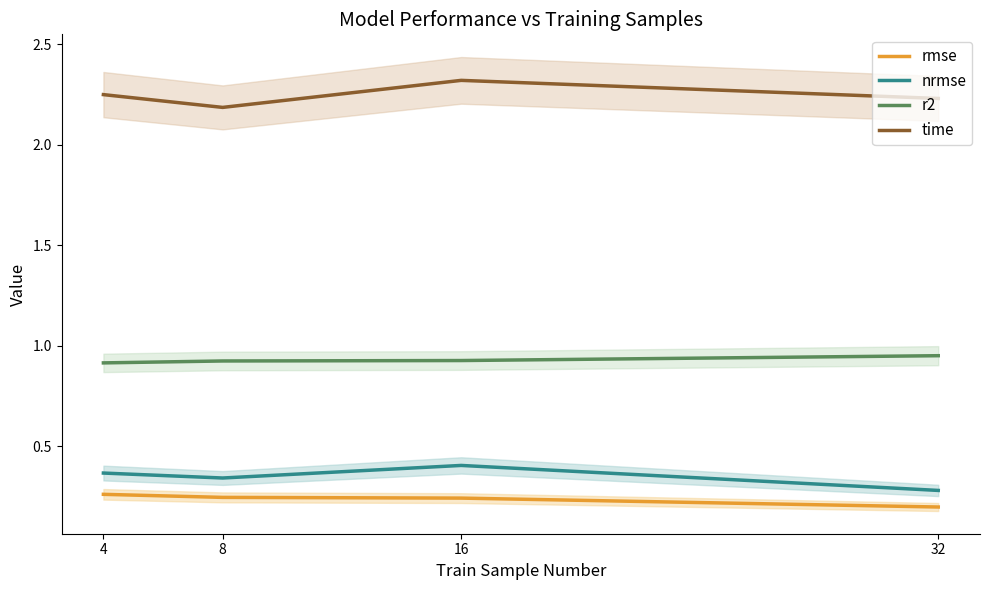

What is the sum of the rmse values at 4 and 8?

0.5